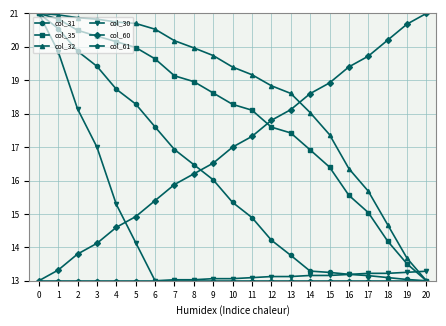

What is the minimum value shown in the chart?

13.0